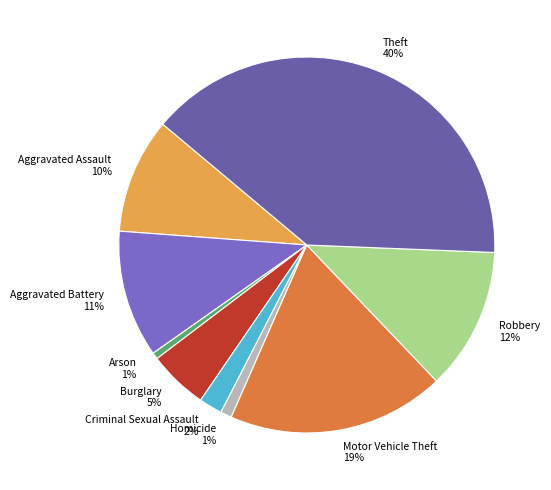

Is it true that Homicide is 11% of the pie?

False